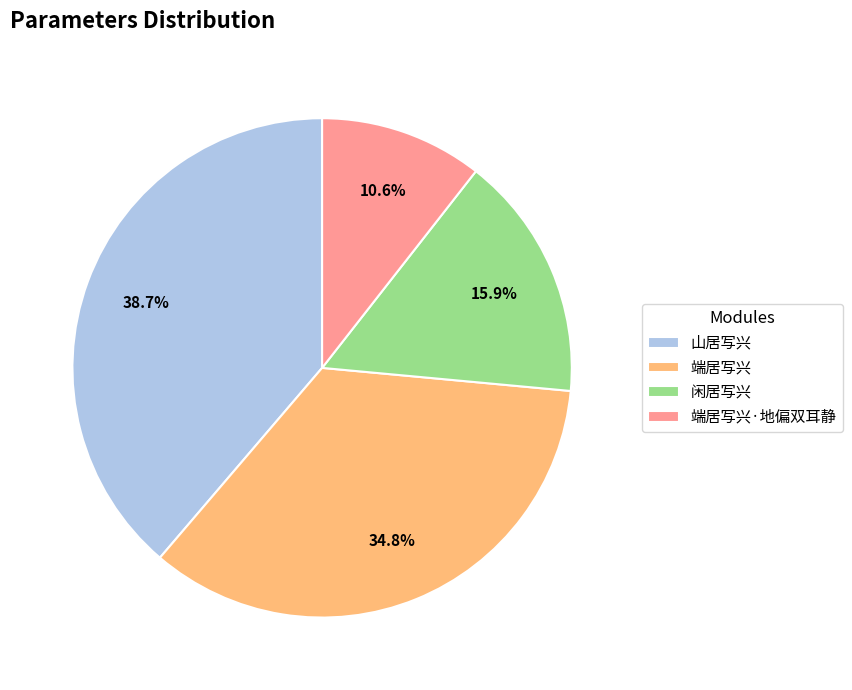

Which category has the biggest portion of the pie?

山居写兴